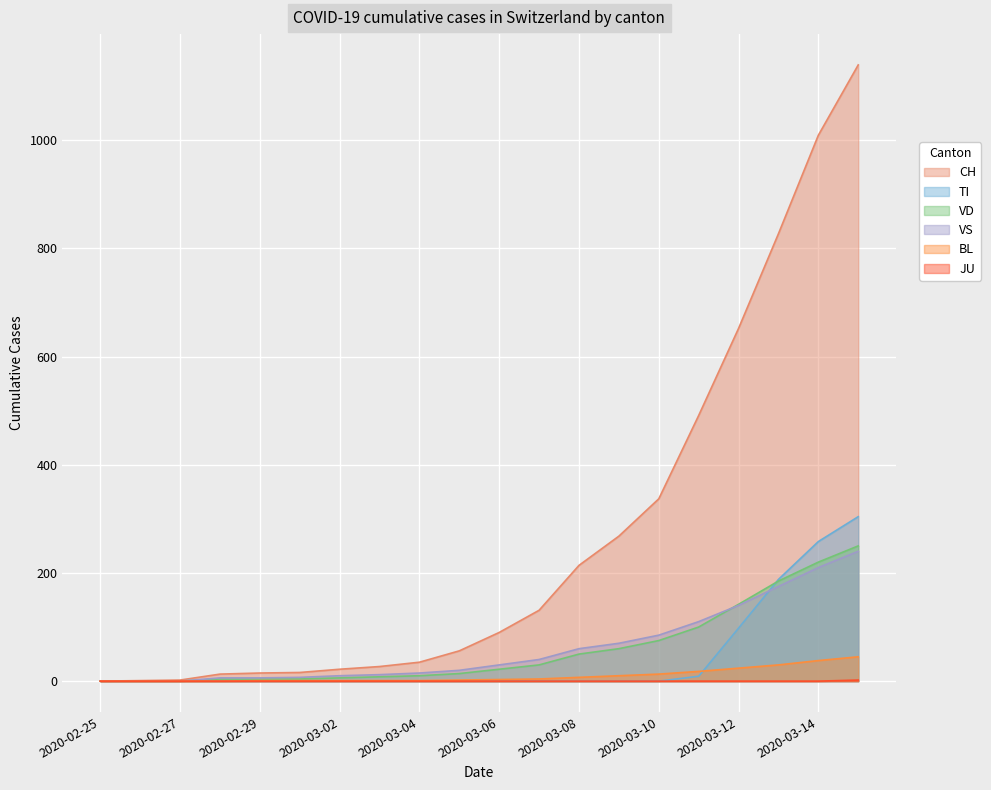

What is the label of the 11th point from the right?

2020-03-05